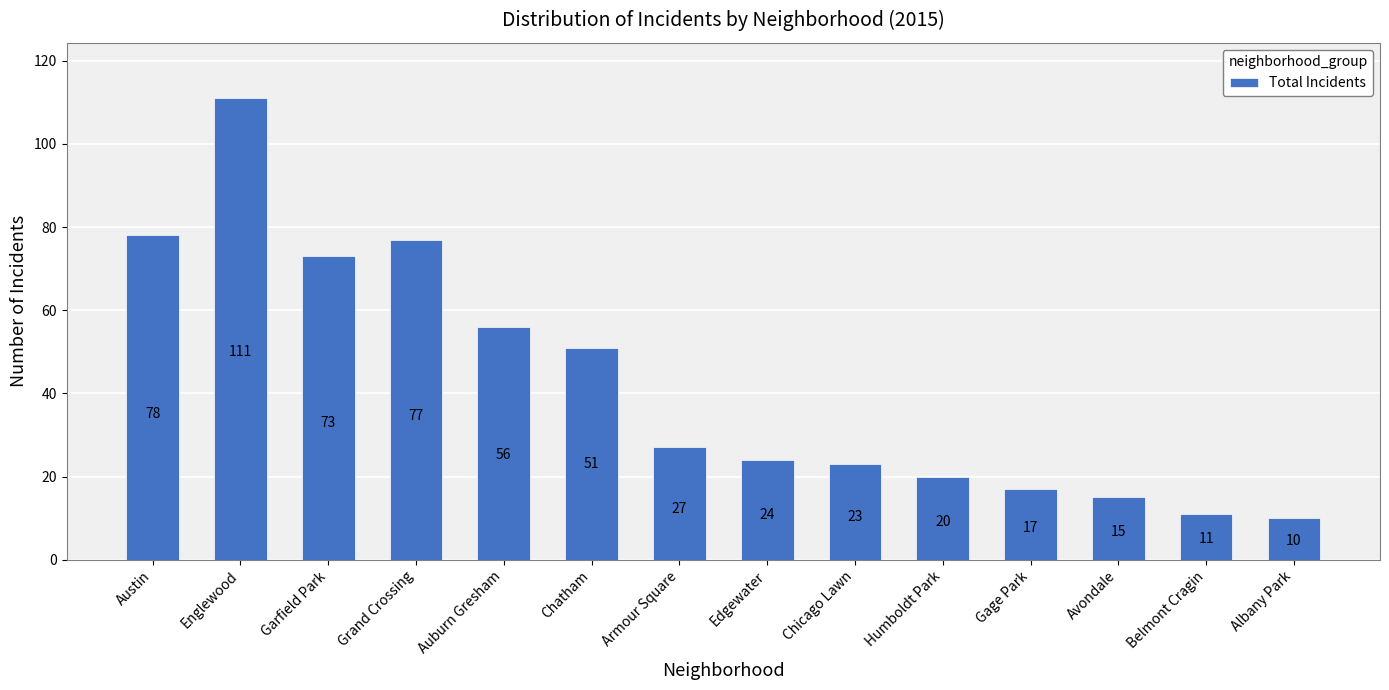

Rank the categories by value from highest to lowest.

Englewood, Austin, Grand Crossing, Garfield Park, Auburn Gresham, Chatham, Armour Square, Edgewater, Chicago Lawn, Humboldt Park, Gage Park, Avondale, Belmont Cragin, Albany Park